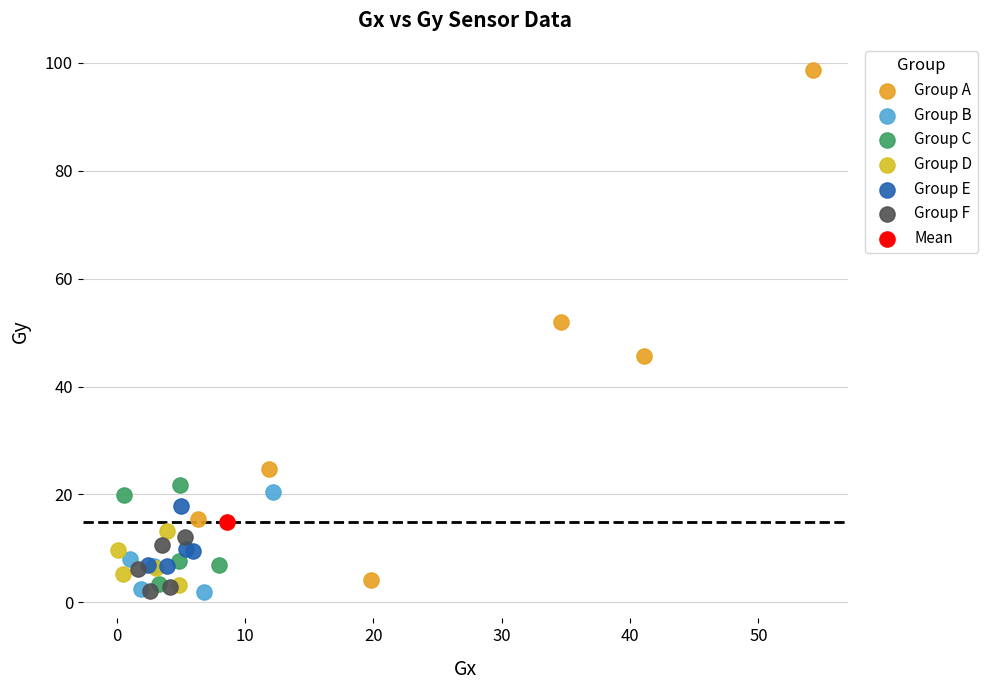

Which series contains the highest Y value?

Group A